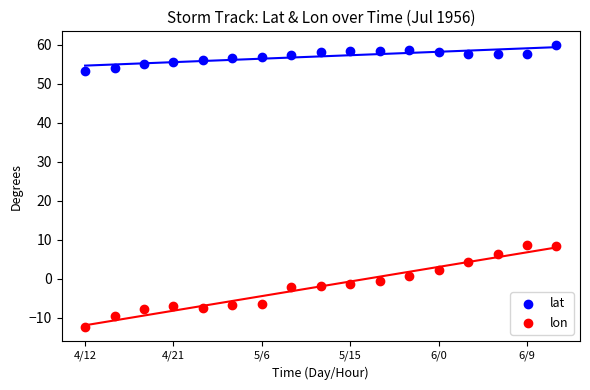

Which series has the widest spread of Y values?

lon